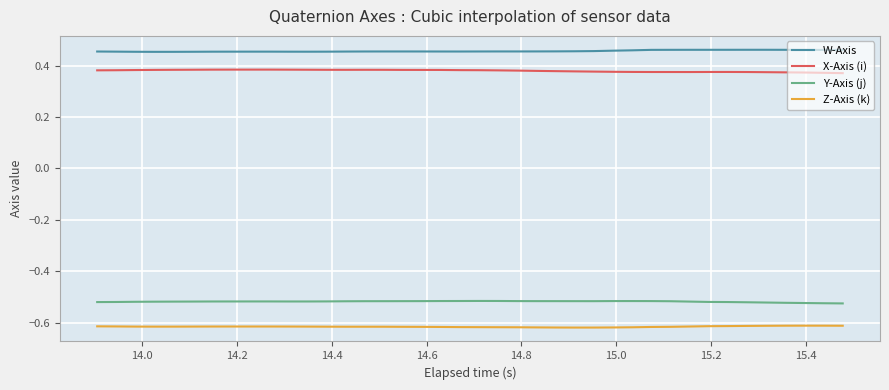

Which series has the largest total across all categories?

W-Axis